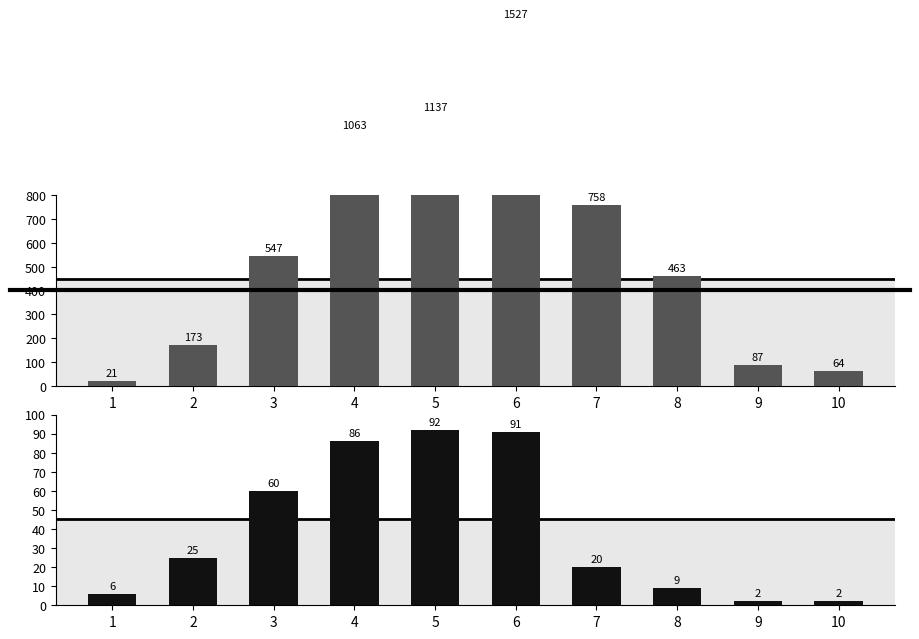

What is the difference between the second highest and minimum values in the Males series?

1116